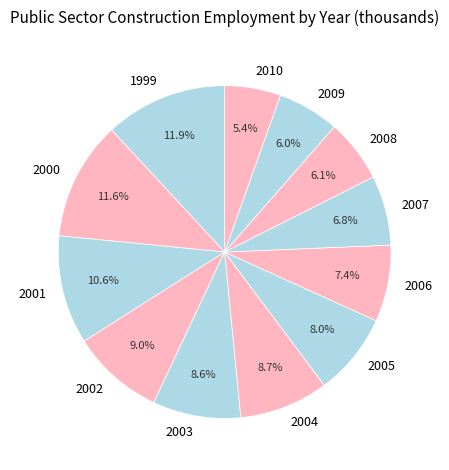

Approximately how many times larger is the value at 1999 compared to 2002?

1.3